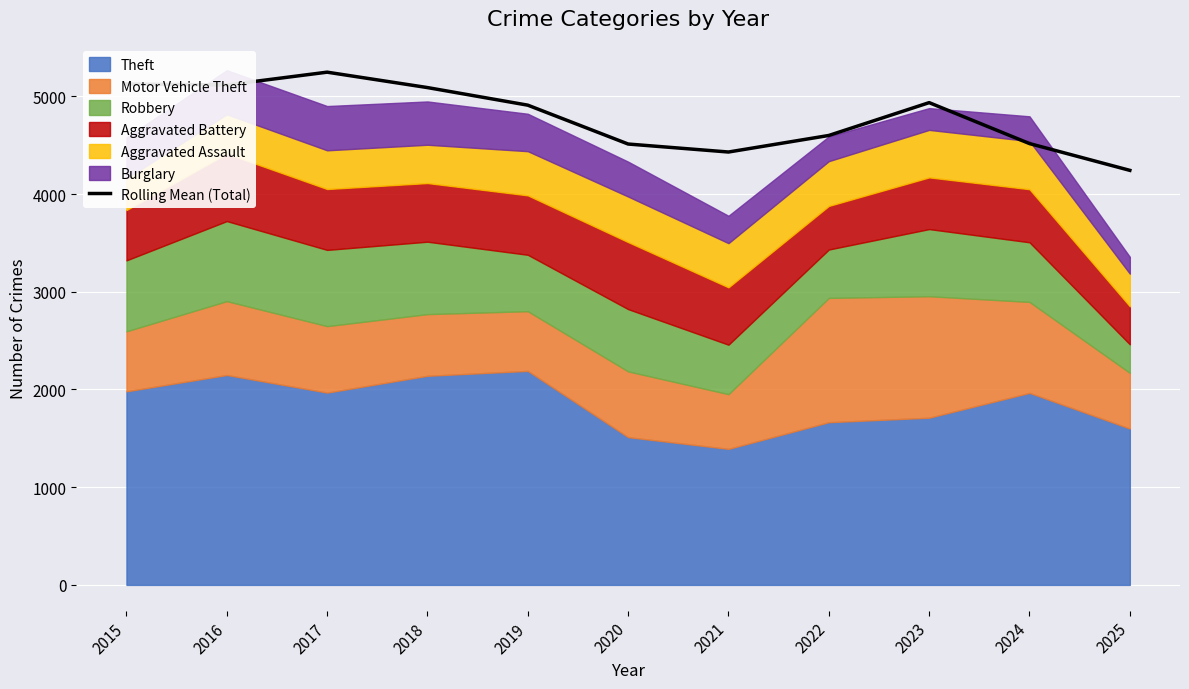

Rank the categories by value from lowest to highest.

2025, 2021, 2020, 2024, 2022, 2019, 2023, 2018, 2016, 2015, 2017